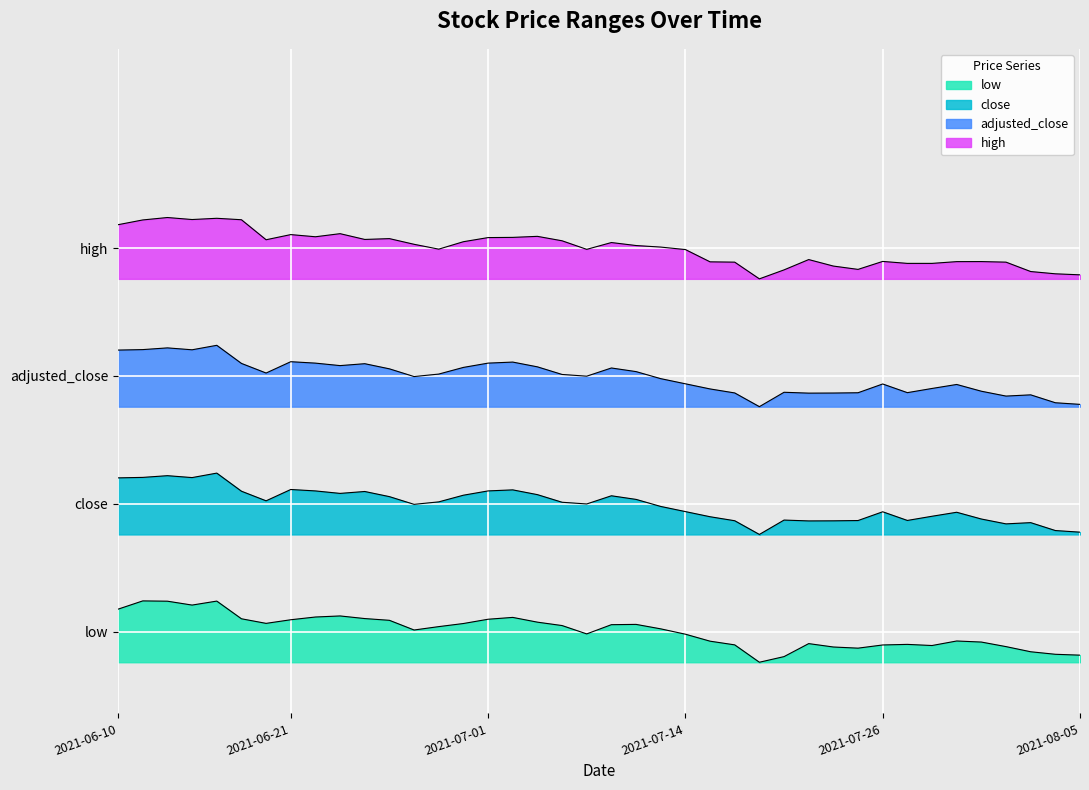

What value does the close series have at 2021-08-03?

32.7